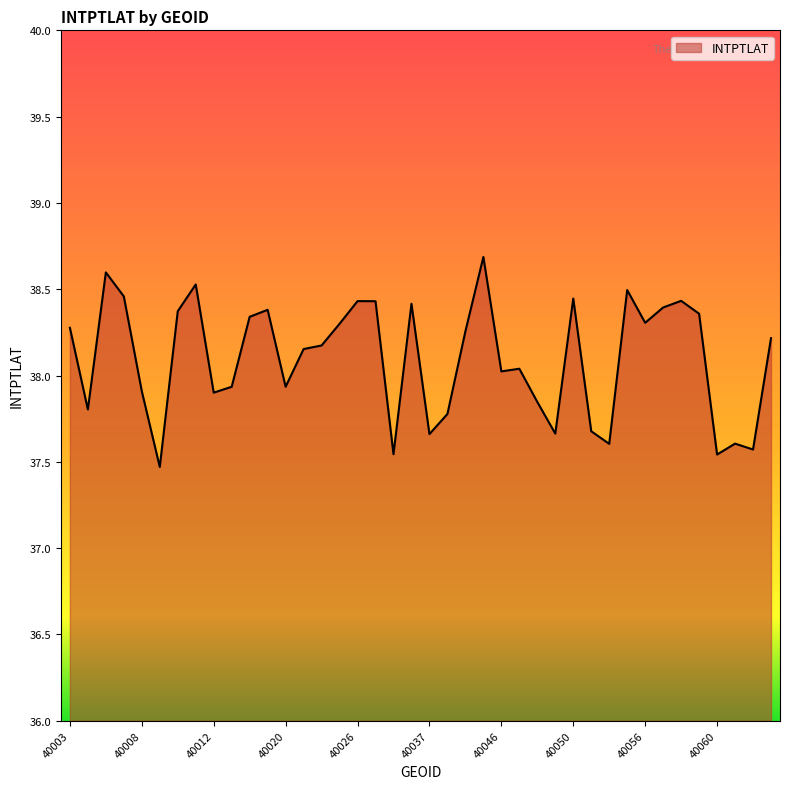

What is the greatest value displayed?

38.7